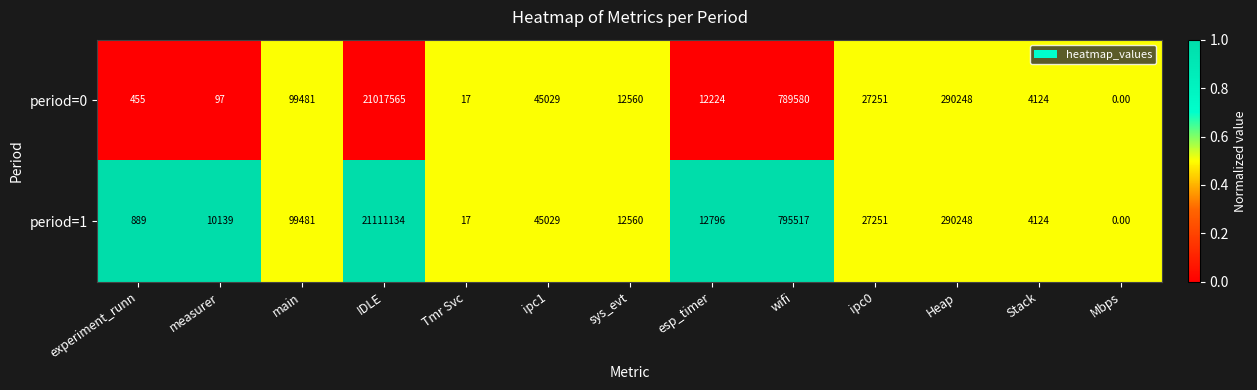

Where is period=1 nearest to the value 10555567?

wifi